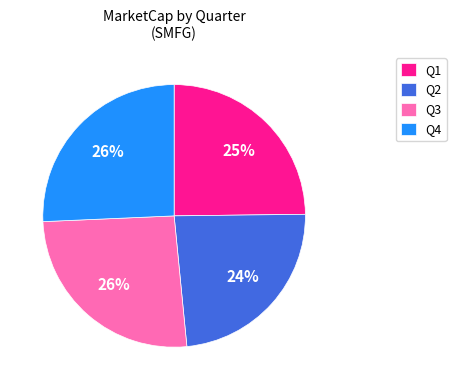

Between Q3 and Q1, which is larger?

Q3